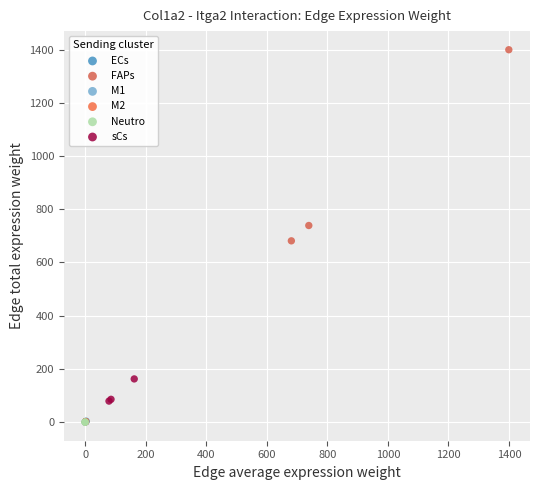

Which series has the largest Y range (max minus min)?

FAPs